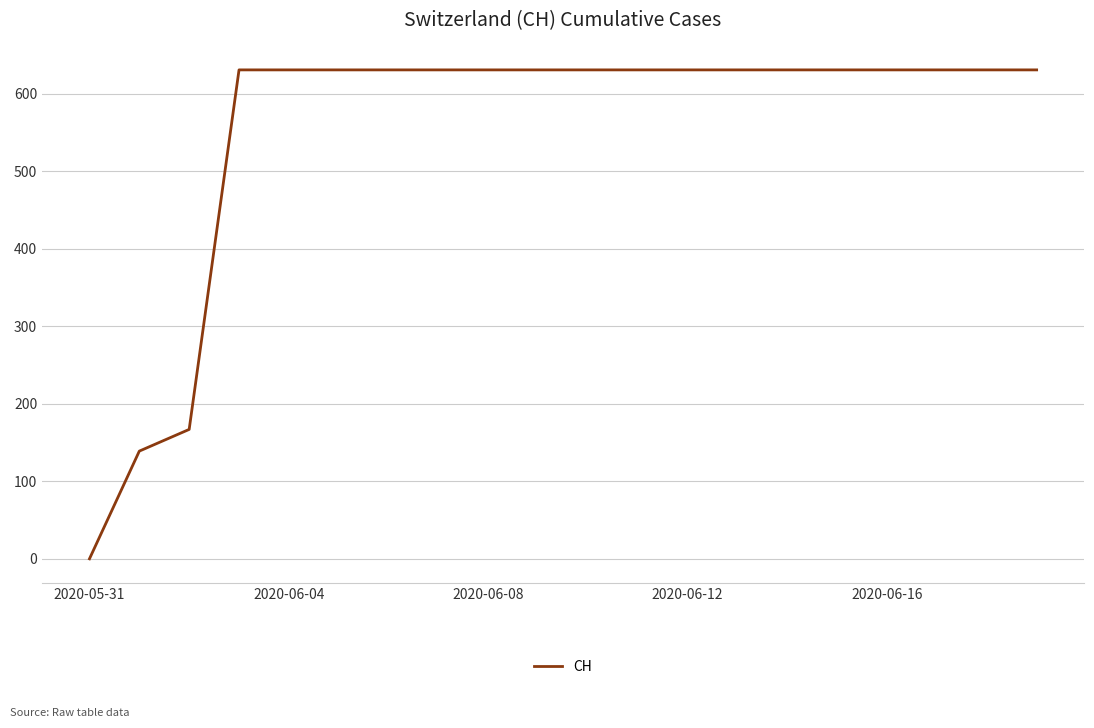

What is the difference between the maximum and minimum values?

631